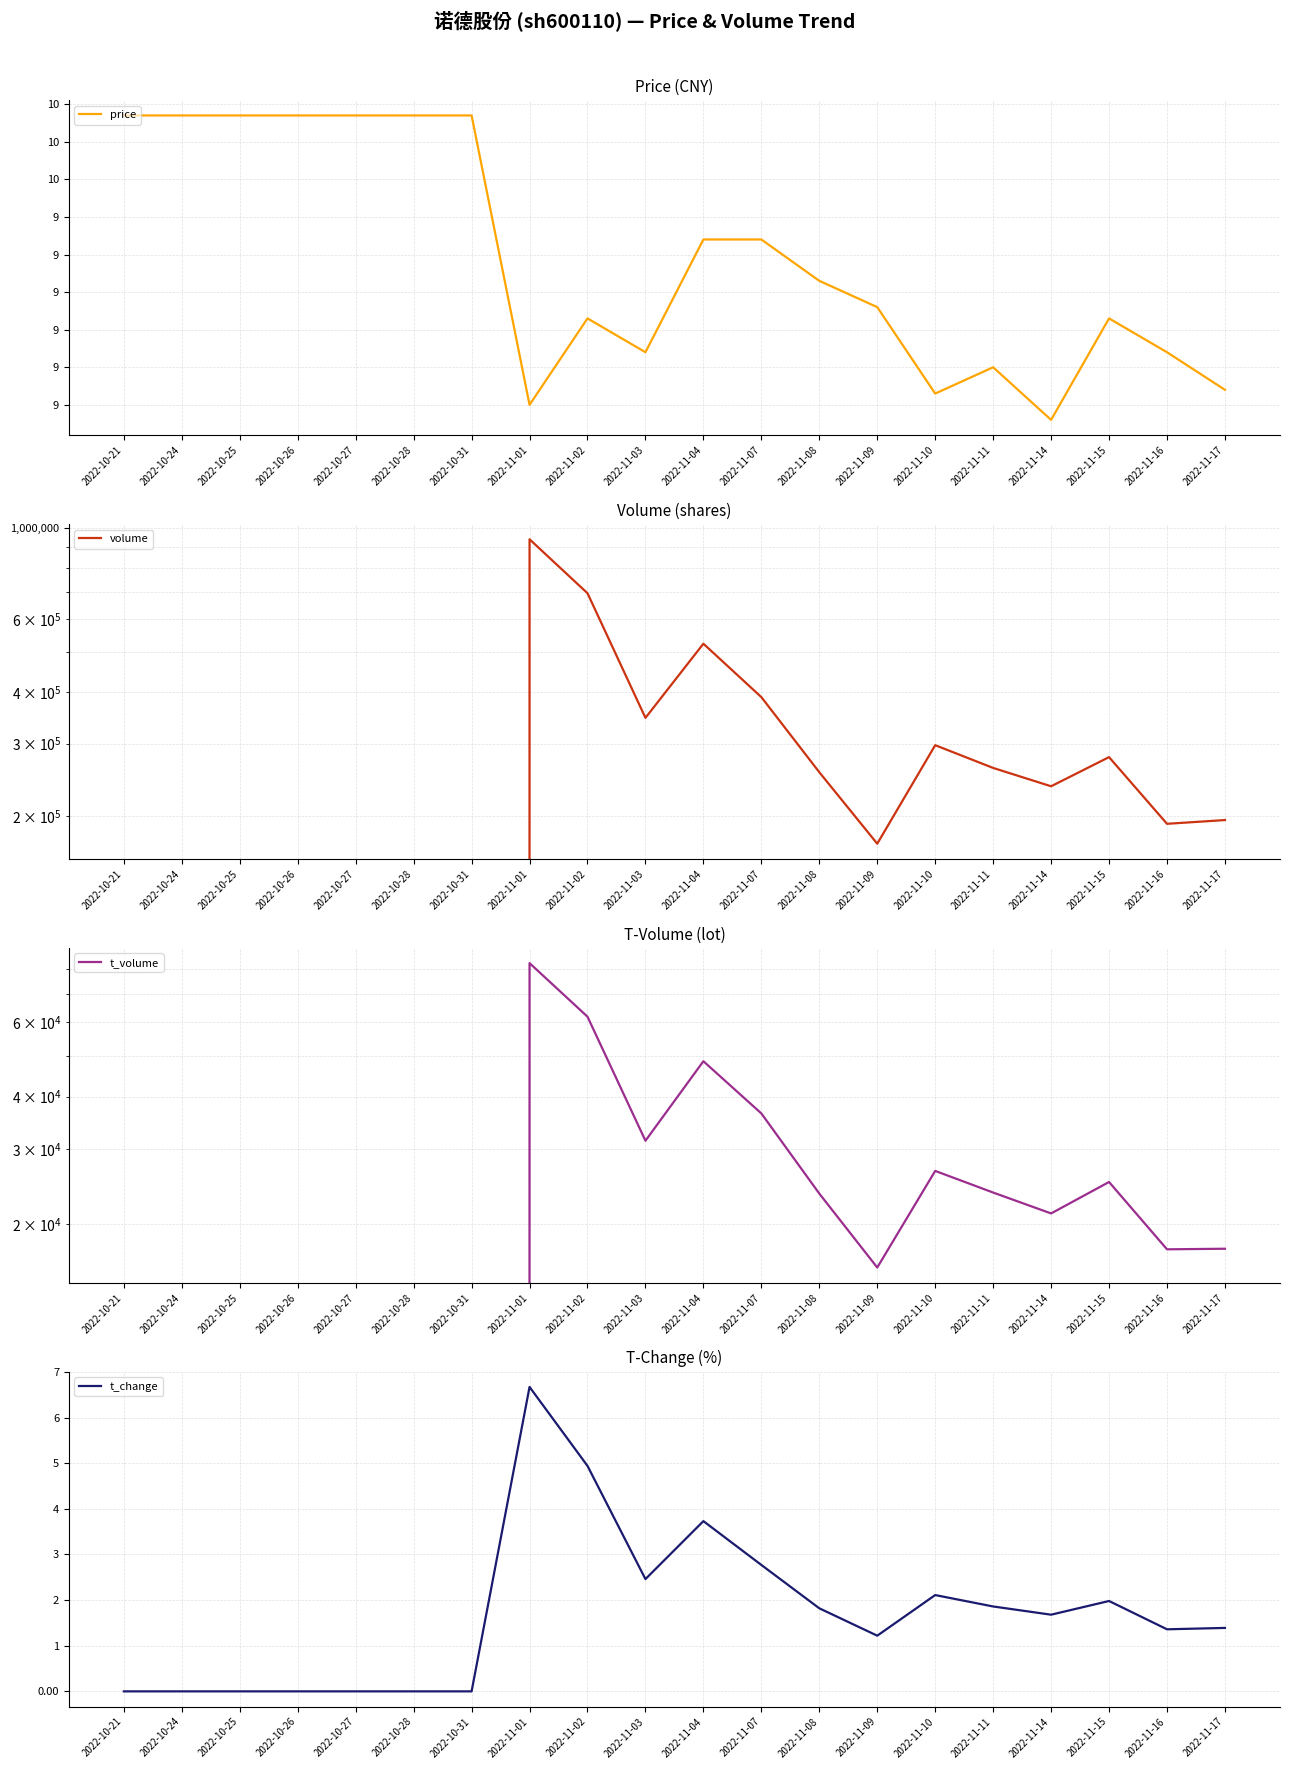

What is the difference between the t_volume values at 2022-10-31 and 2022-11-15?

25122.0